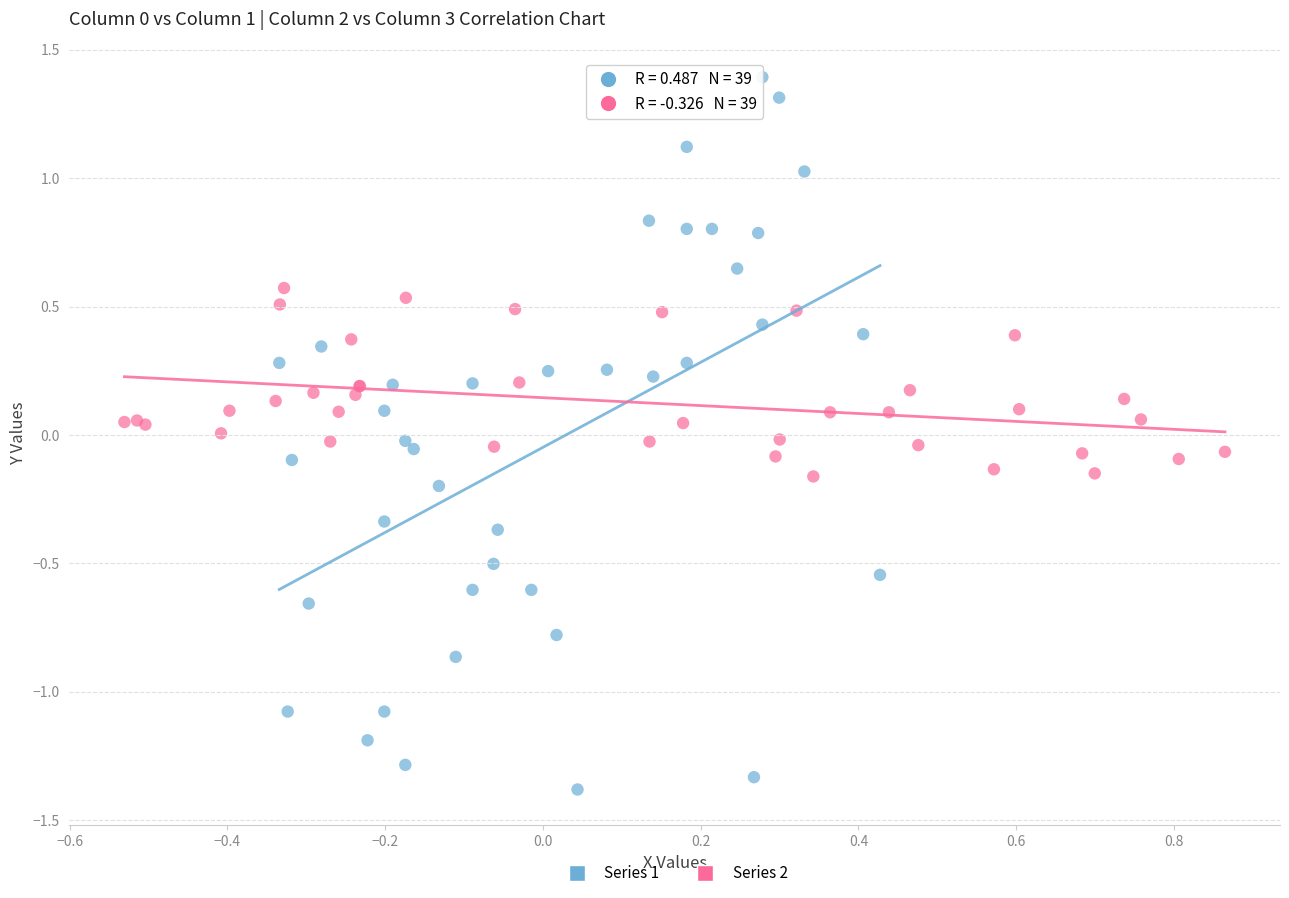

Which series contains the highest Y value?

Series 1